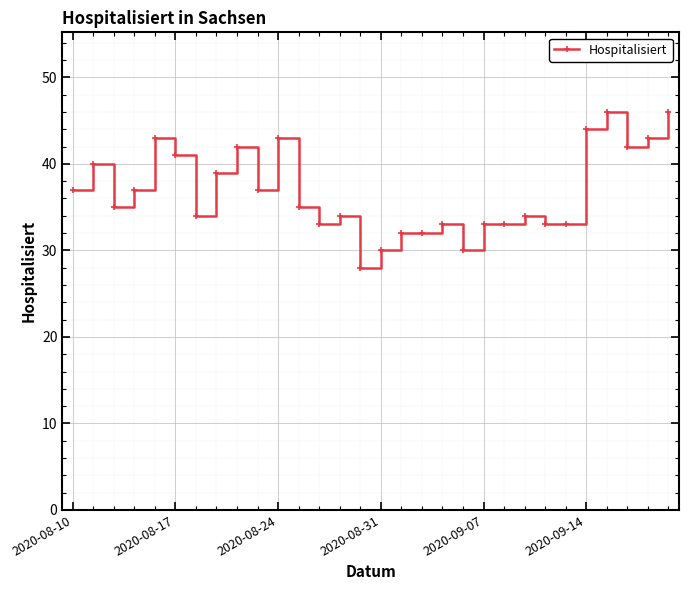

What is the difference between the maximum and minimum values?

18